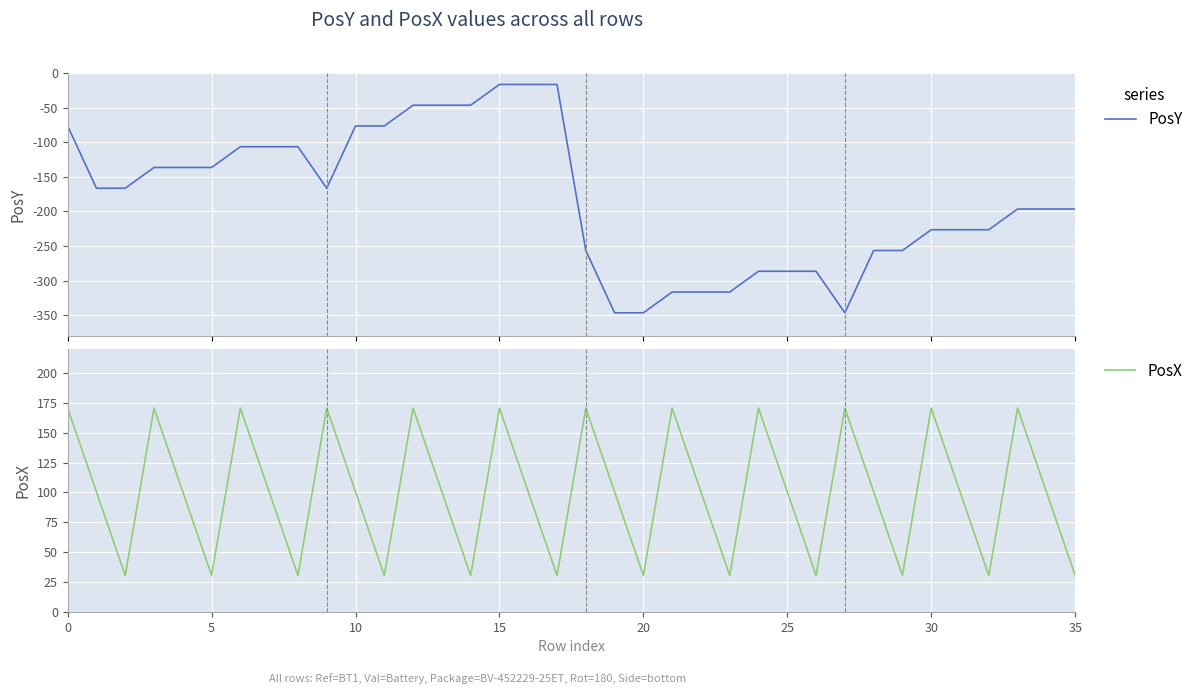

True or false: PosX has more than 2 interior local peaks.

True